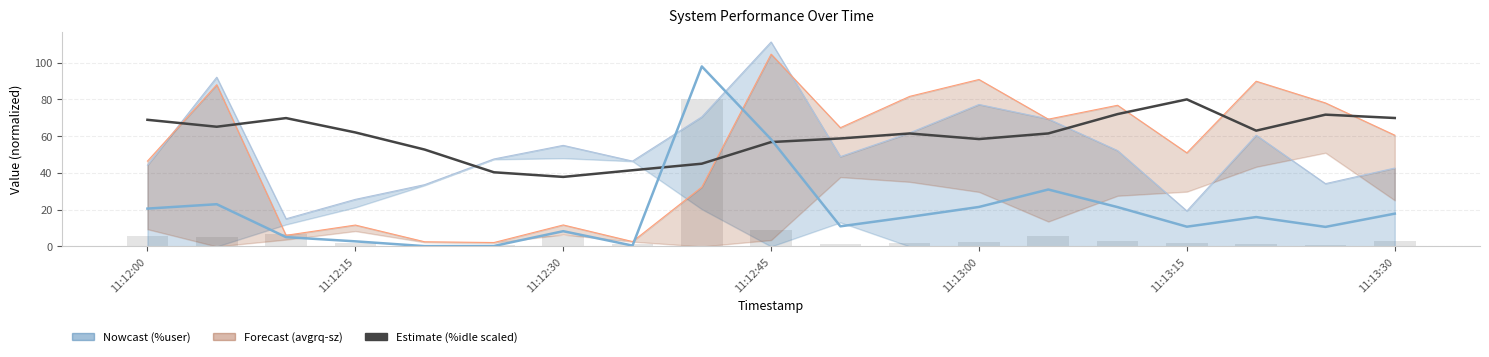

What is the spread (max minus min) of values at 11:12:45?

102.0